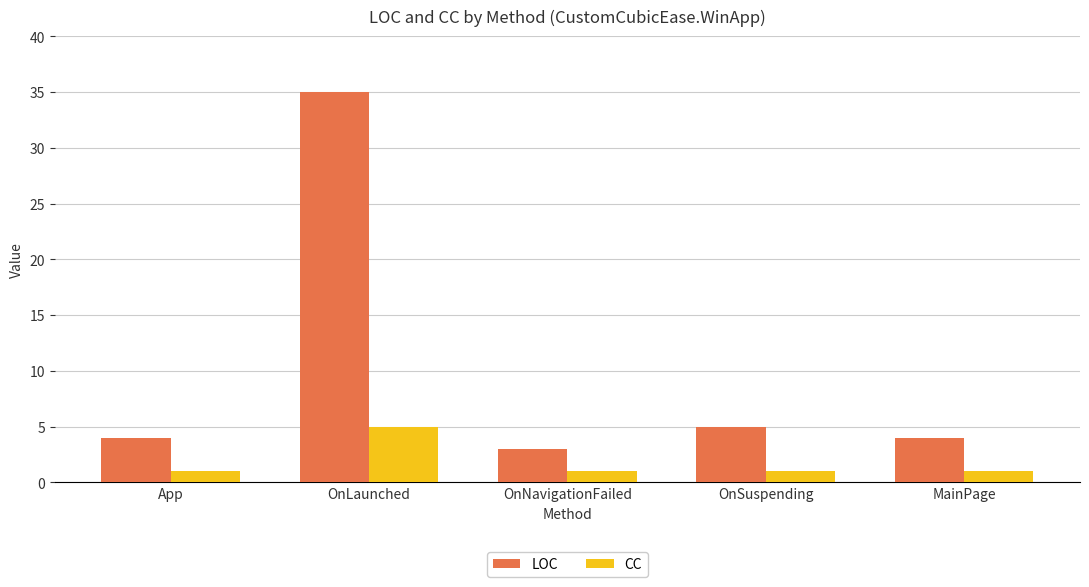

What is the value of the LOC bar at the 5th from the left?

4